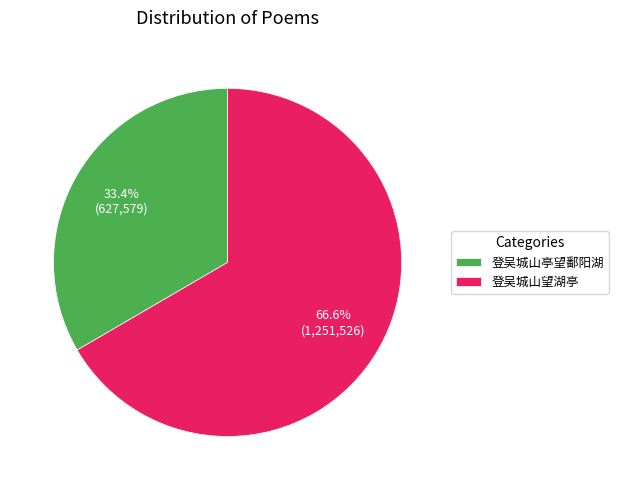

Count the number of slices in the pie.

2